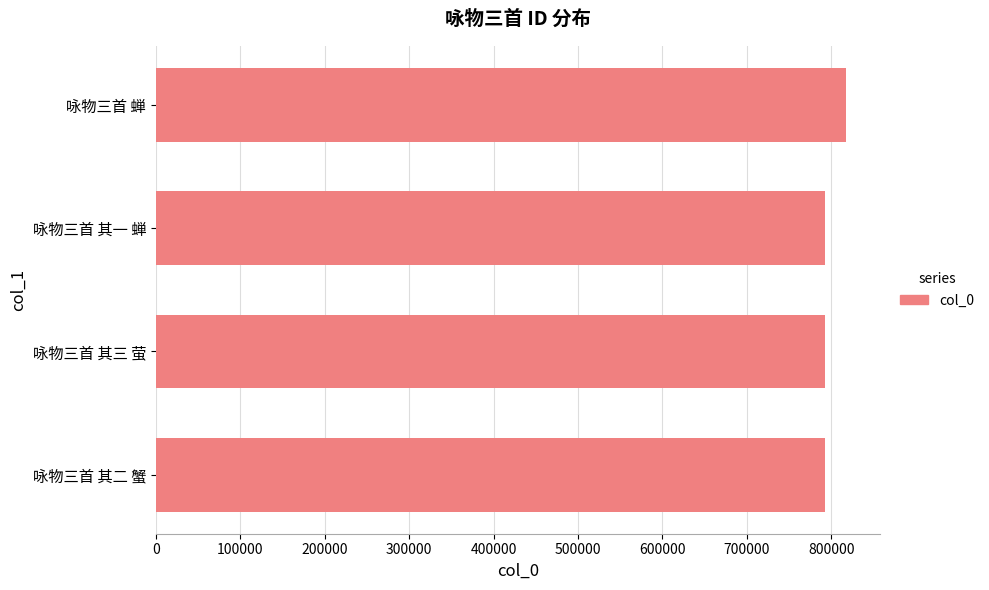

Approximately how many times larger is the value at 咏物三首 蝉 compared to 咏物三首 其二 蟹?

1.0